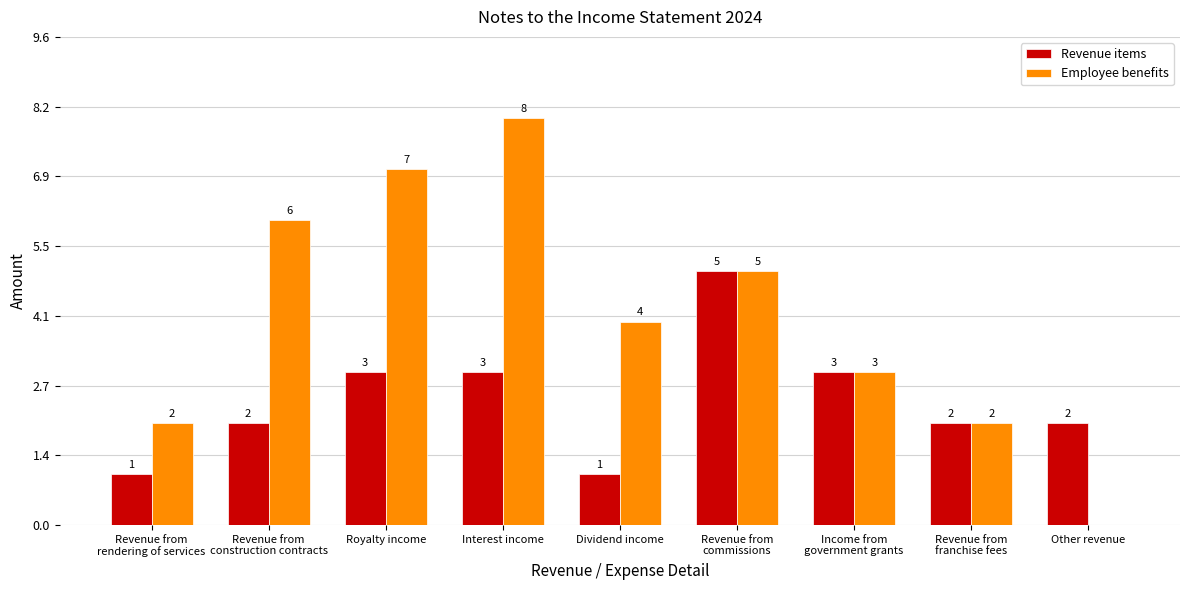

The value of Revenue items at Dividend income is 1. True or false?

True